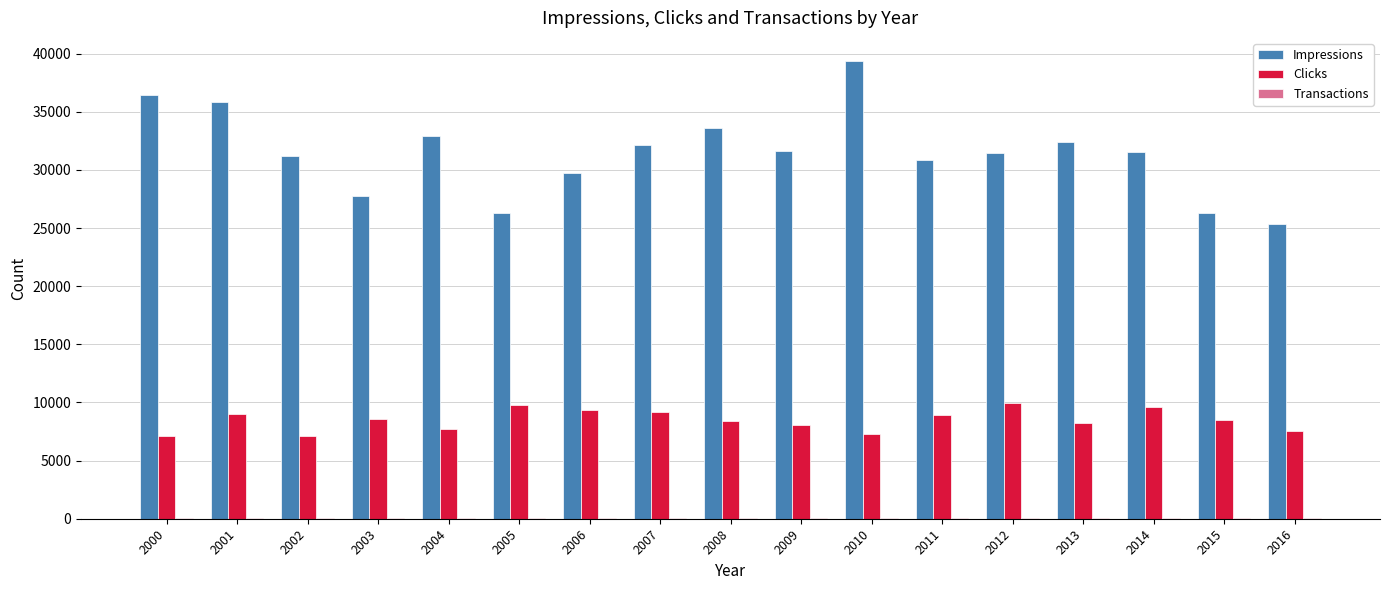

What is the sum of all Impressions values?

534936